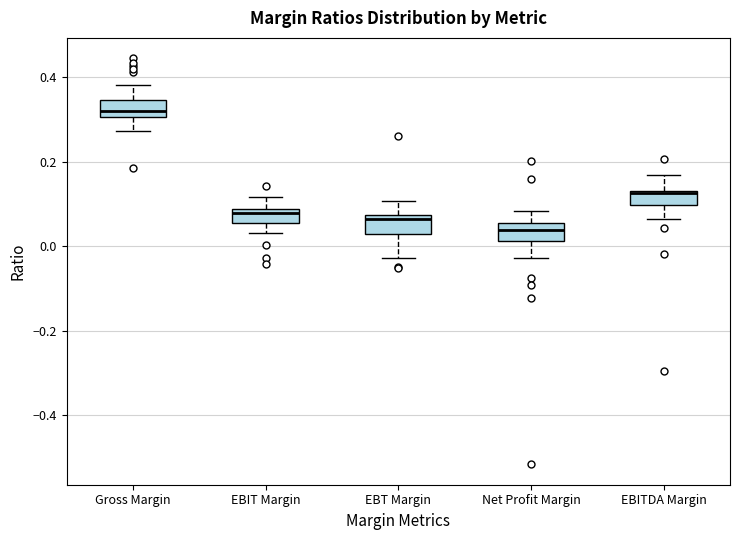

Reading left to right, transcribe this box plot: for each box, give where its median line is, the range the box spans, and where its two whiskers end, as read against the y-axis. The values are not printed on the chart, so give them approximately, as read against the axis.

Gross Margin: median 0.32, box 0.30 to 0.34, whiskers 0.28 to 0.38
EBIT Margin: median 0.08 (just below the box's upper edge), box 0.06 to 0.08, whiskers 0.04 to 0.12
EBT Margin: median 0.06, box 0.02 to 0.08, whiskers -0.02 to 0.10
Net Profit Margin: median 0.04, box 0.02 to 0.06, whiskers -0.02 to 0.08
EBITDA Margin: median 0.12, box 0.10 to 0.14, whiskers 0.06 to 0.16